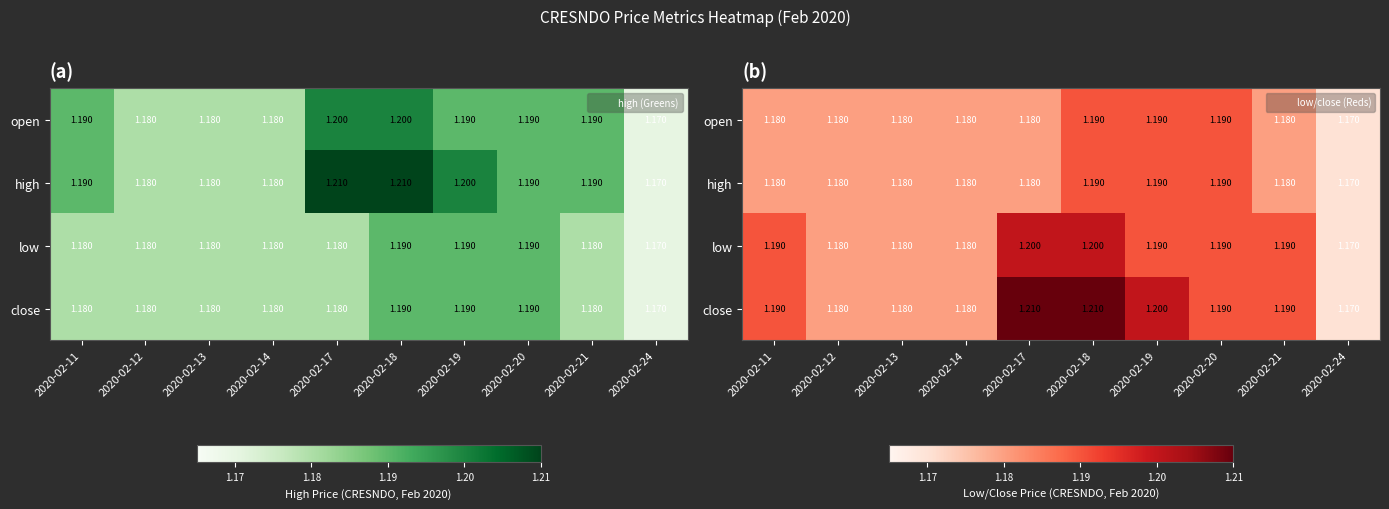

At which label does high reach its minimum?

2020-02-24